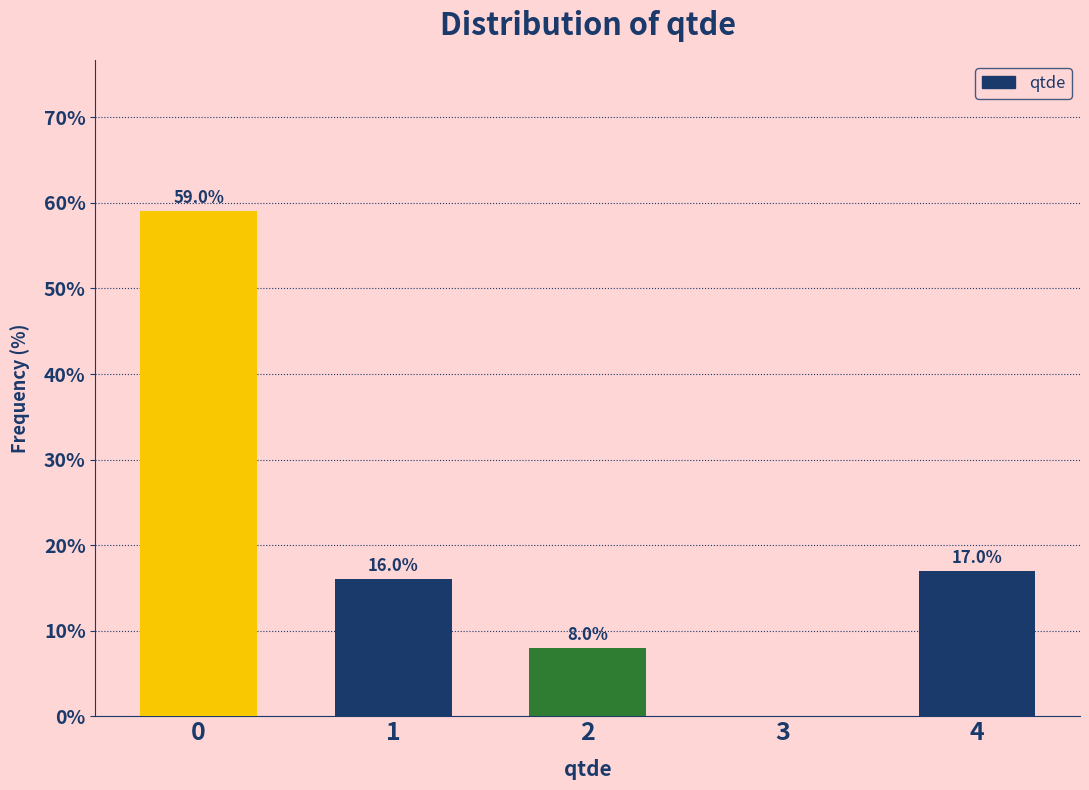

Reading left to right, transcribe all the data shown in this chart.

0=59	1=16	2=8	3=0	4=17